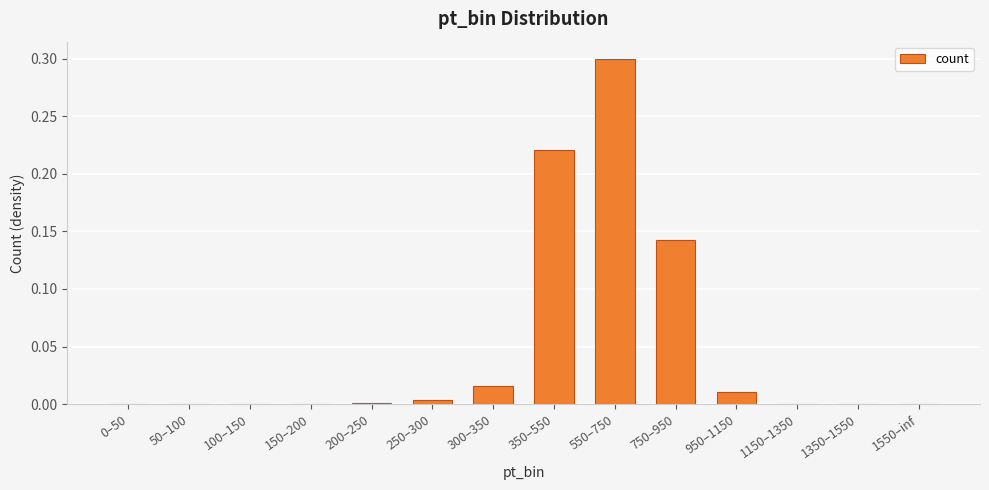

What is the sum of all values?

0.7